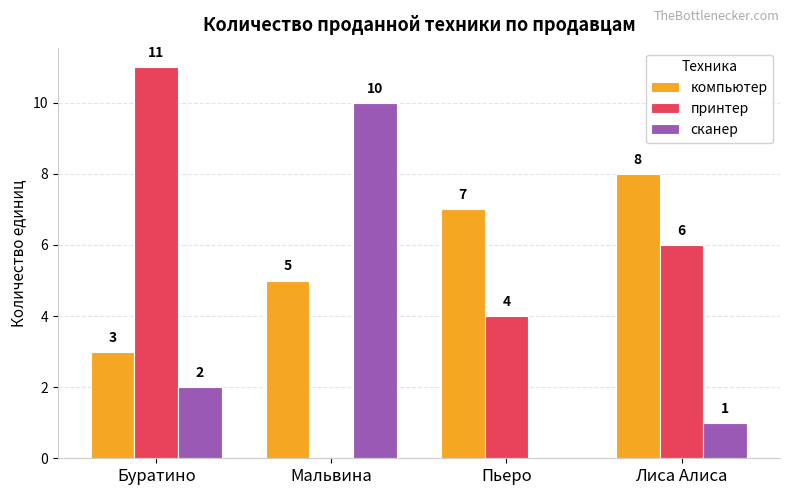

Which series changed the most between Буратино and Пьеро?

принтер